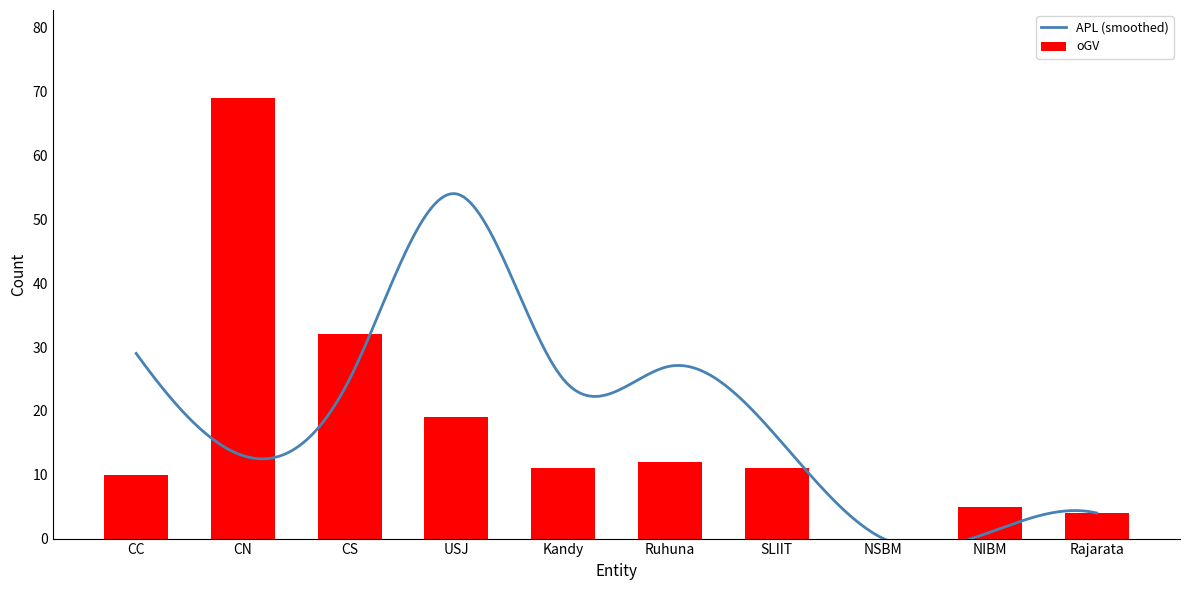

The oGV series shows 3 at SLIIT. True or false?

False